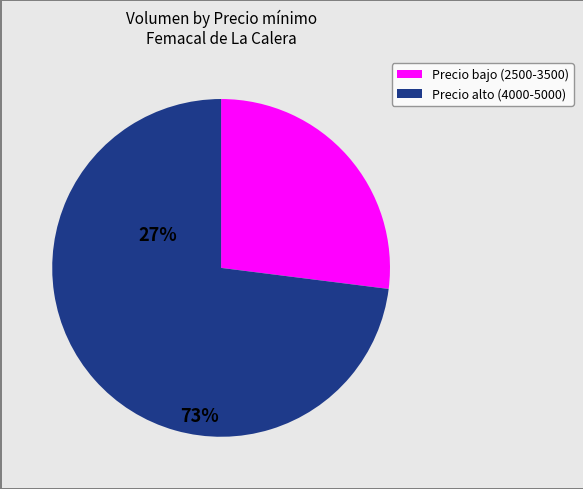

Is there a majority slice in this chart?

Yes